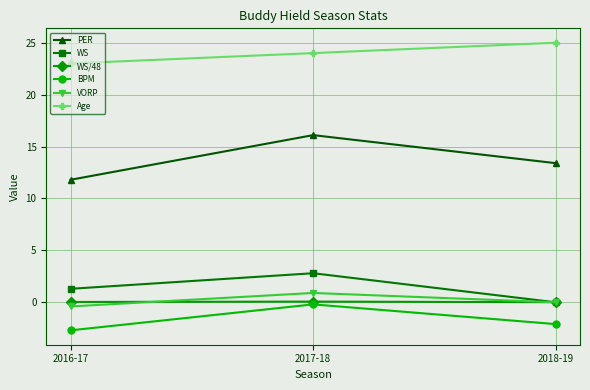

True or false: PER has a value of 2.8 at 2016-17.

False